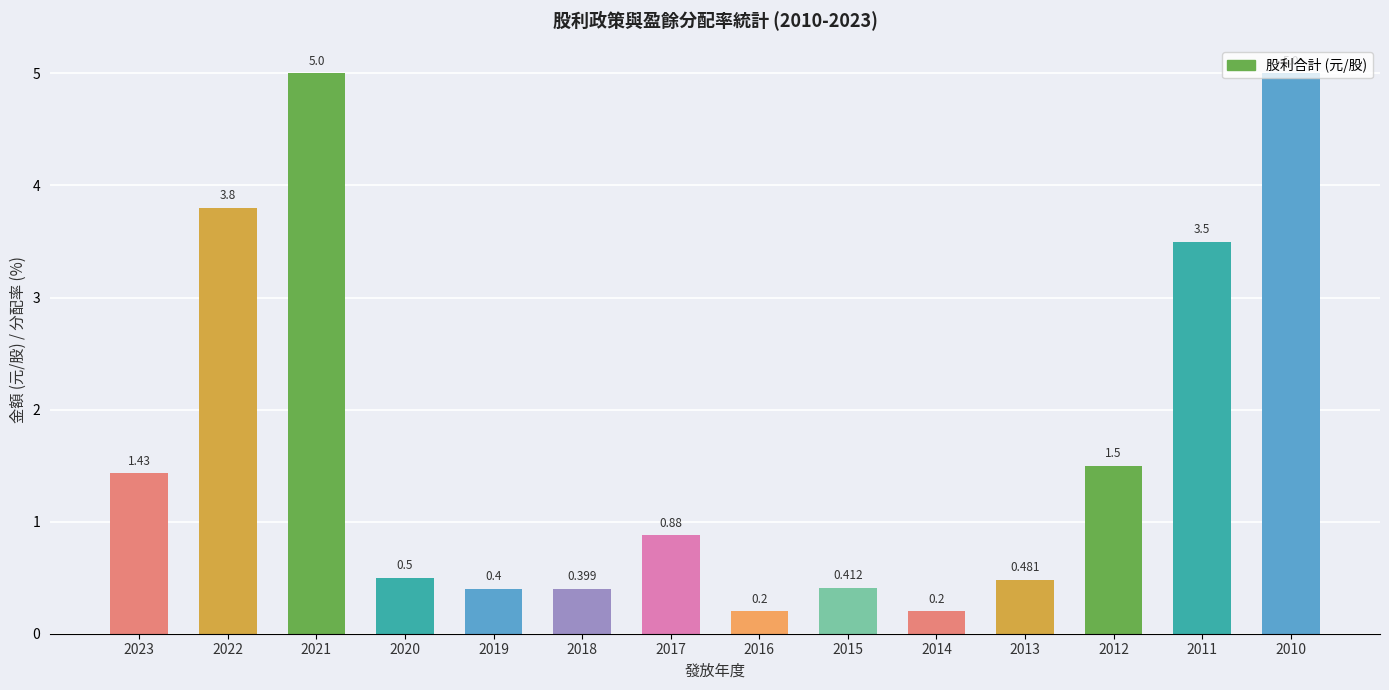

How many bars are there in total?

14